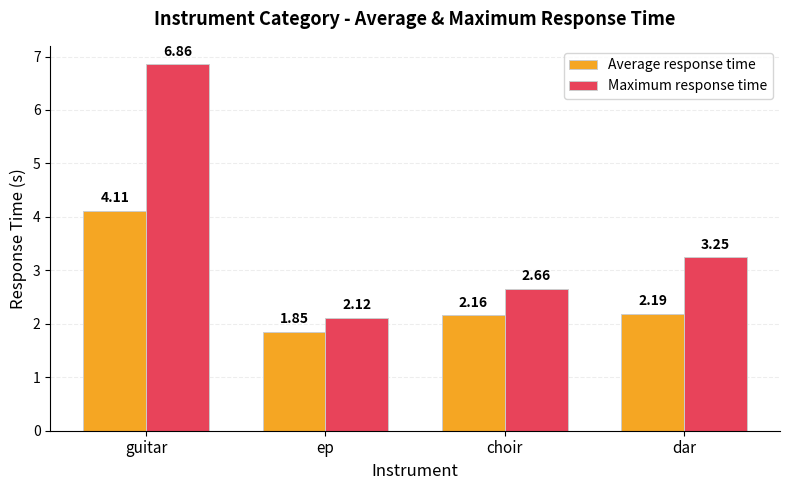

What position from the left is guitar?

1